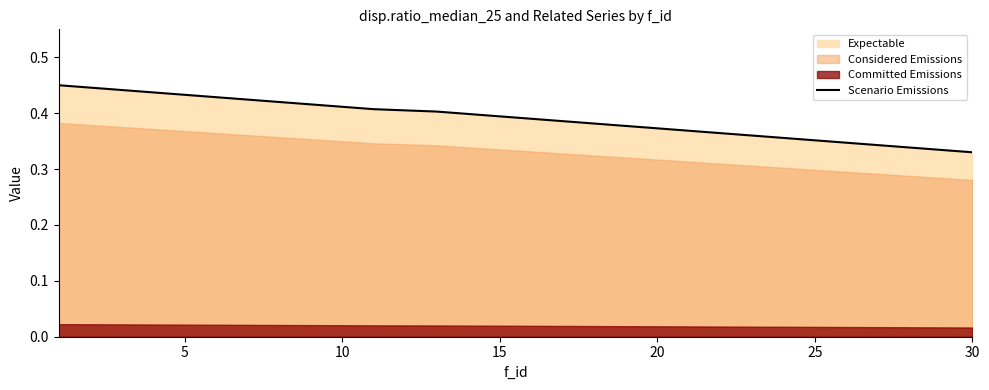

How many lines are shown in the chart?

1